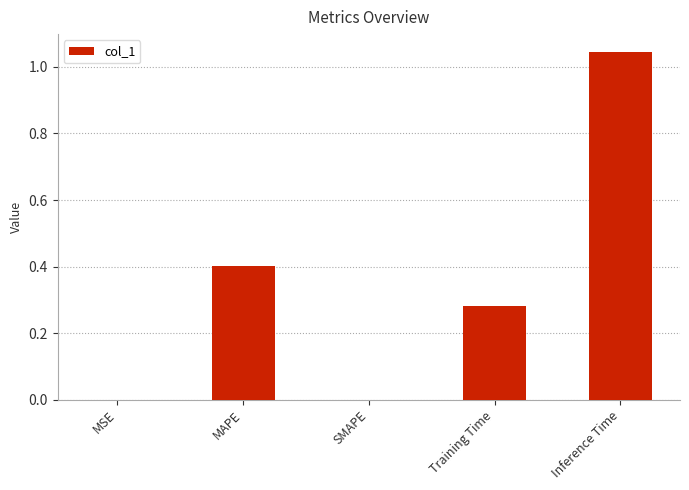

Count the number of data series in this chart.

1